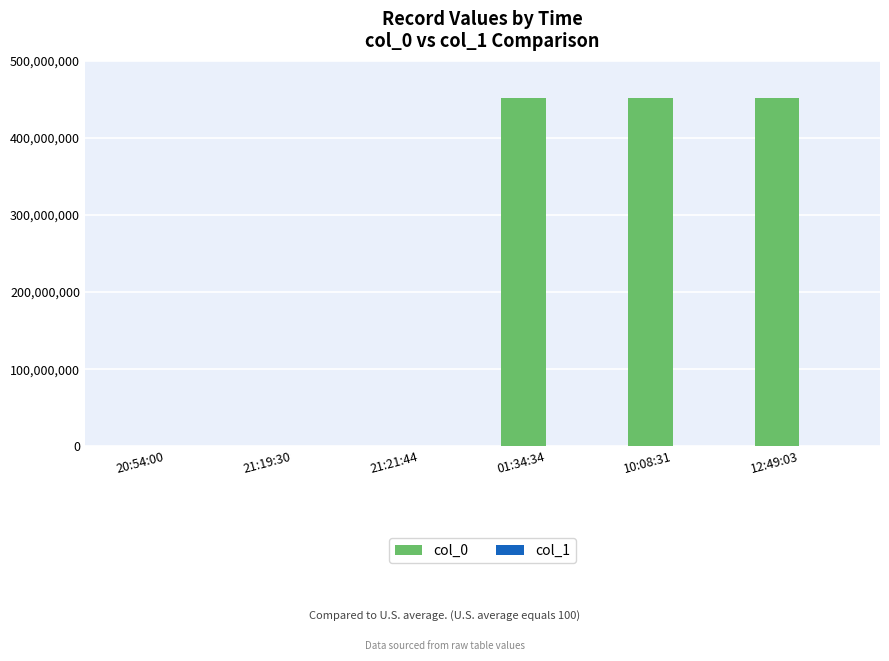

What is the maximum value shown in the chart?

451236589